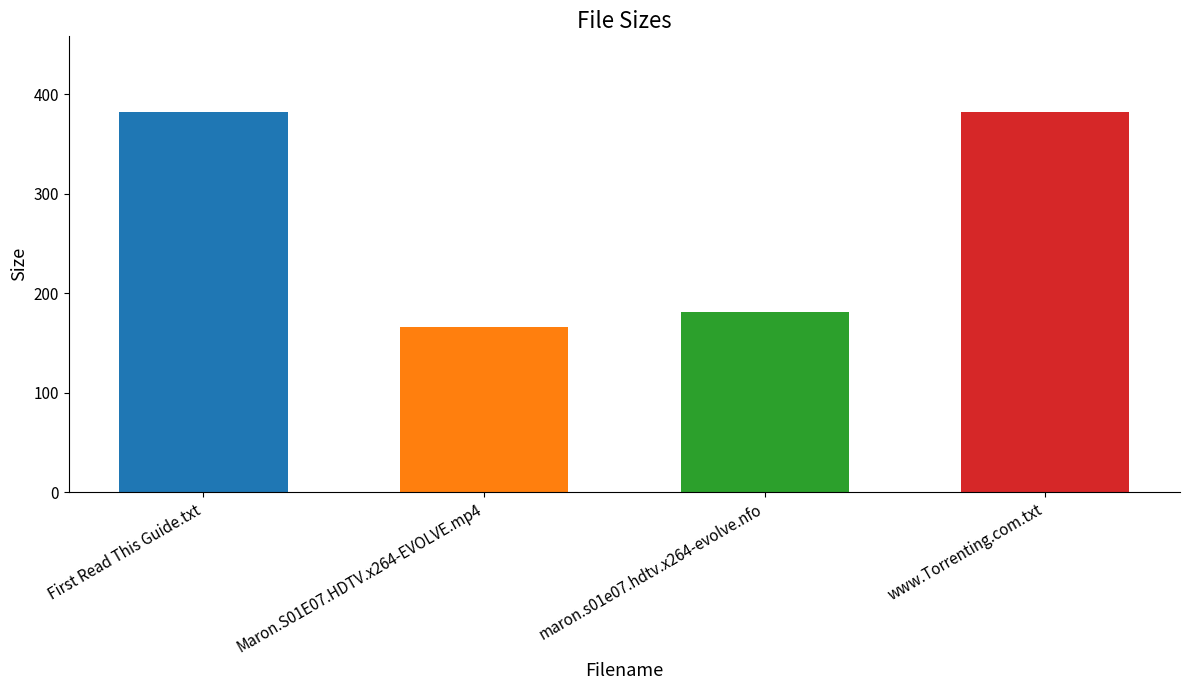

Are the bars grouped side by side (vs. stacked)?

No